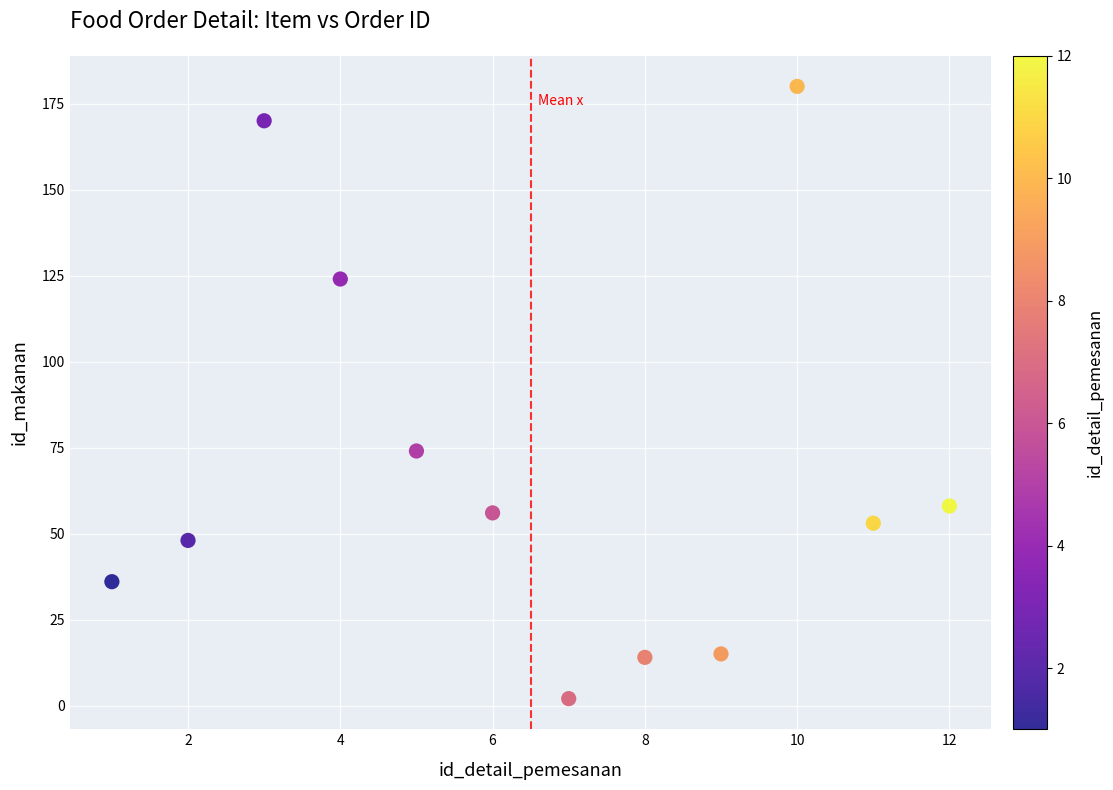

What is the range of Y values (max minus min)?

178